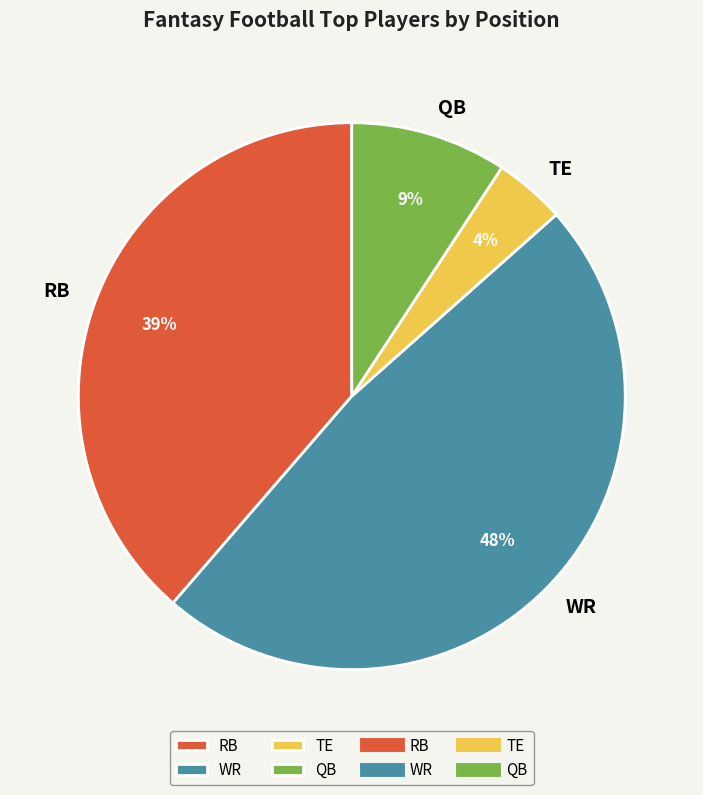

Does RB account for over 50% of the chart?

No